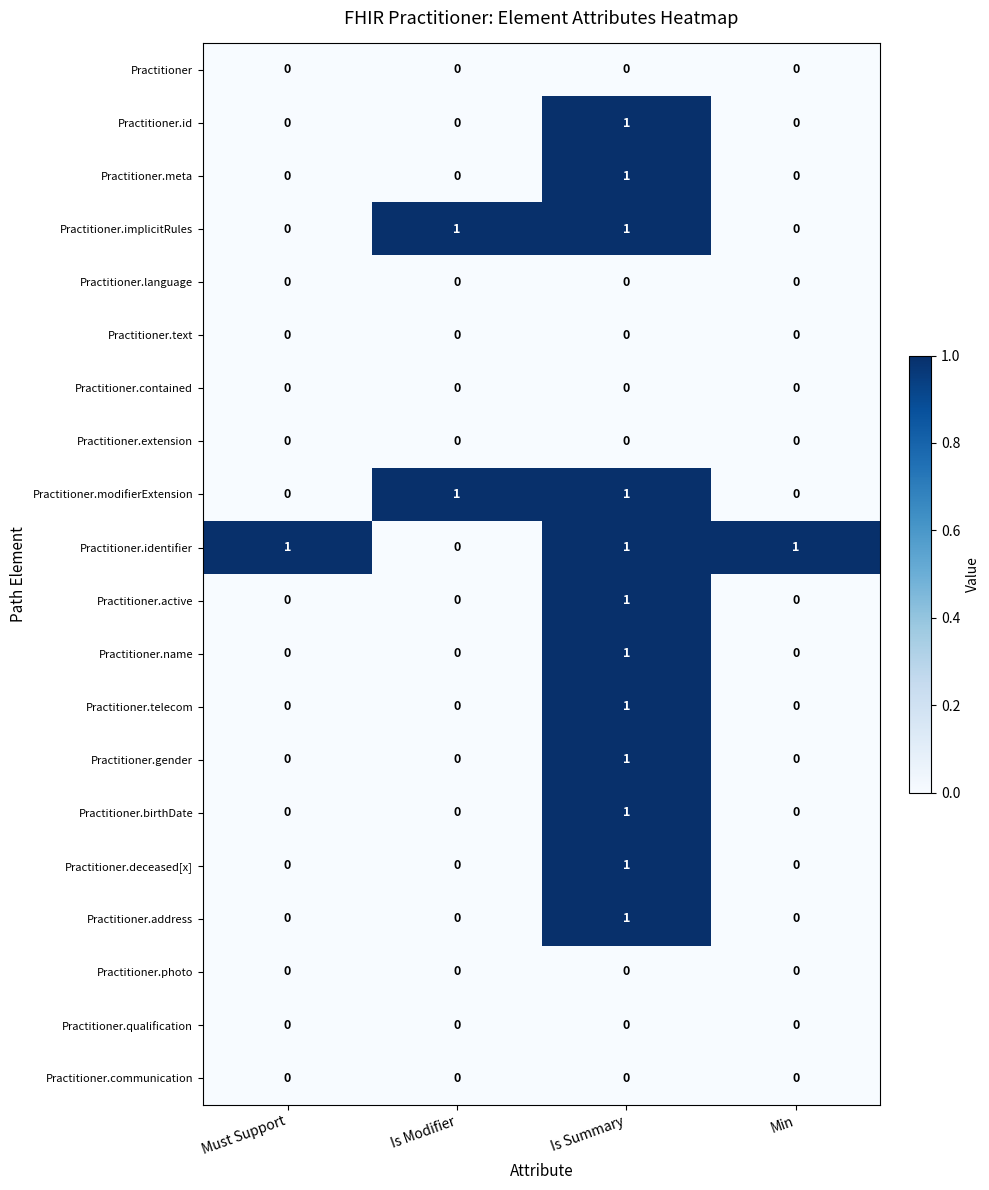

Count the number of data series in this chart.

20